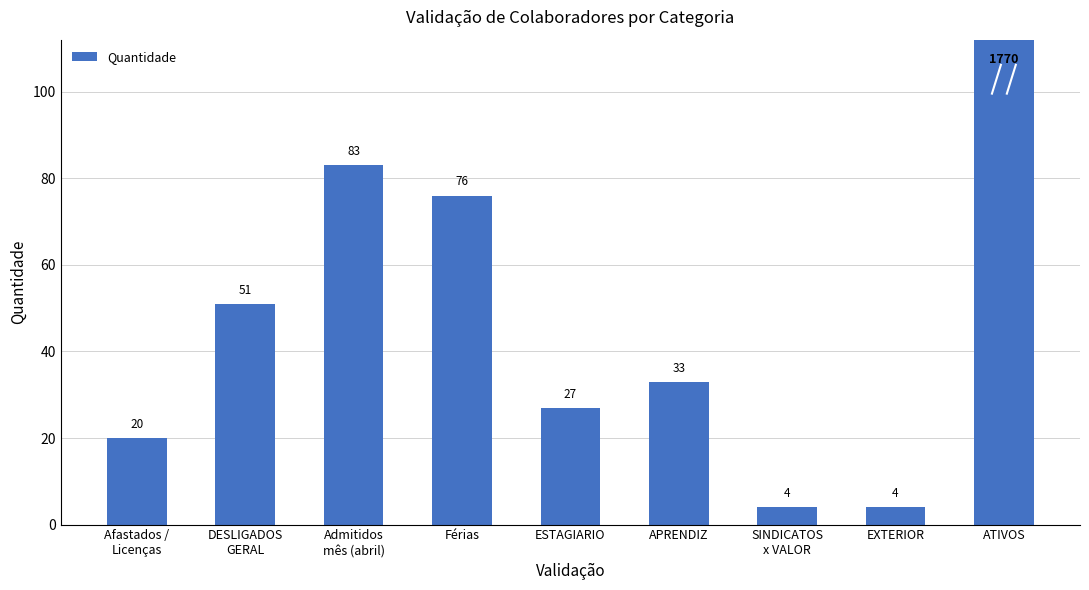

What is the greatest value displayed?

1770